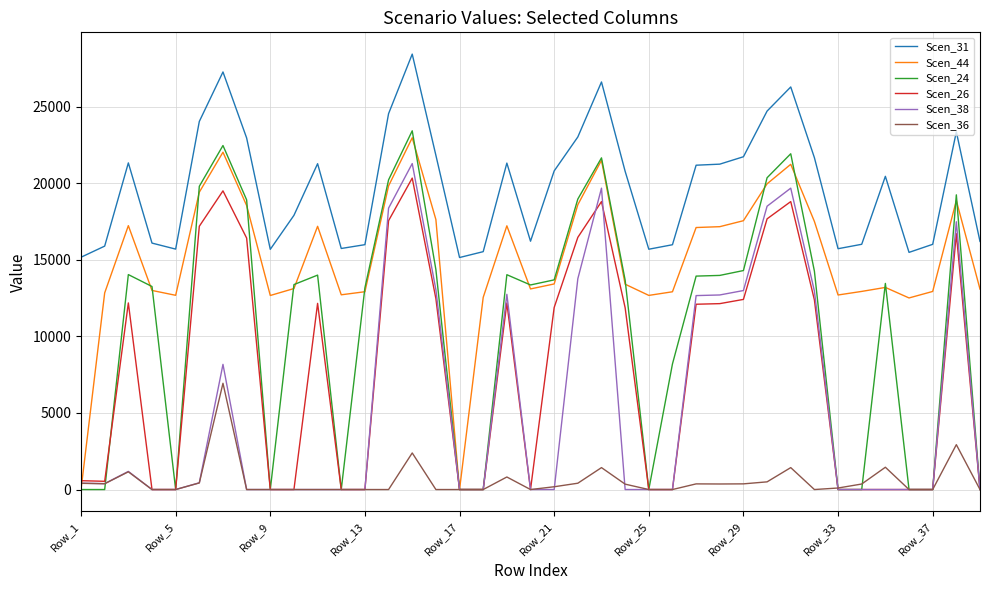

What is the greatest value displayed?

28440.9